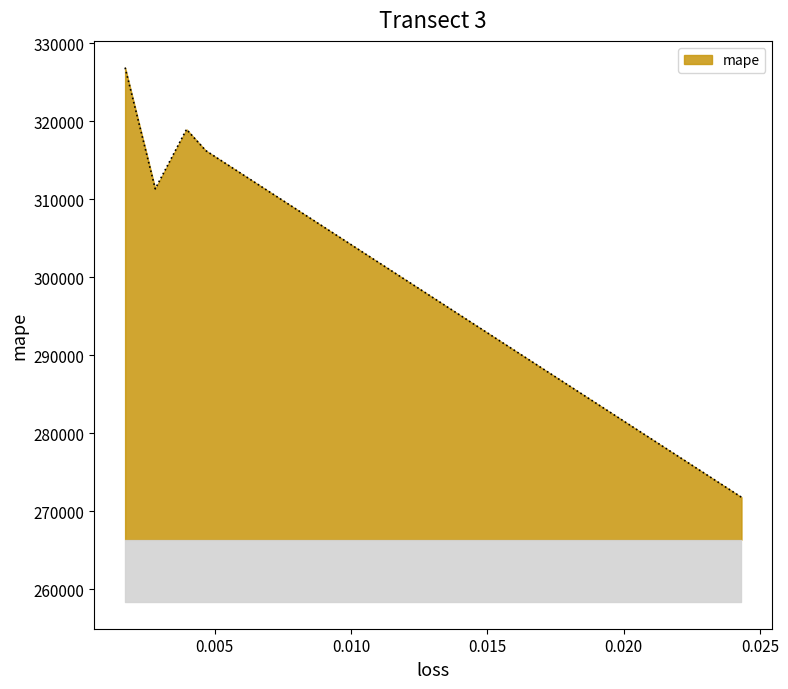

How many interior local valleys (lower than both neighbors) does the data have?

1